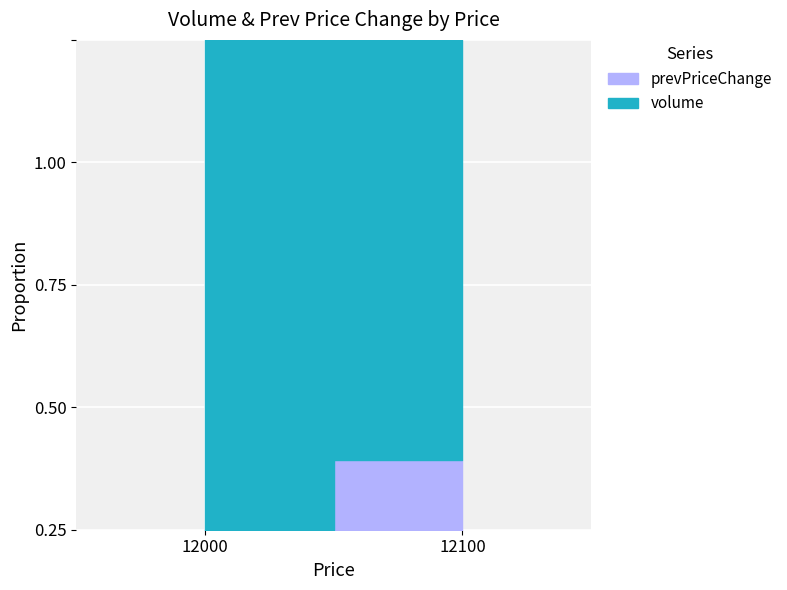

List the series in order of their peak value, highest first.

volume, prevPriceChange